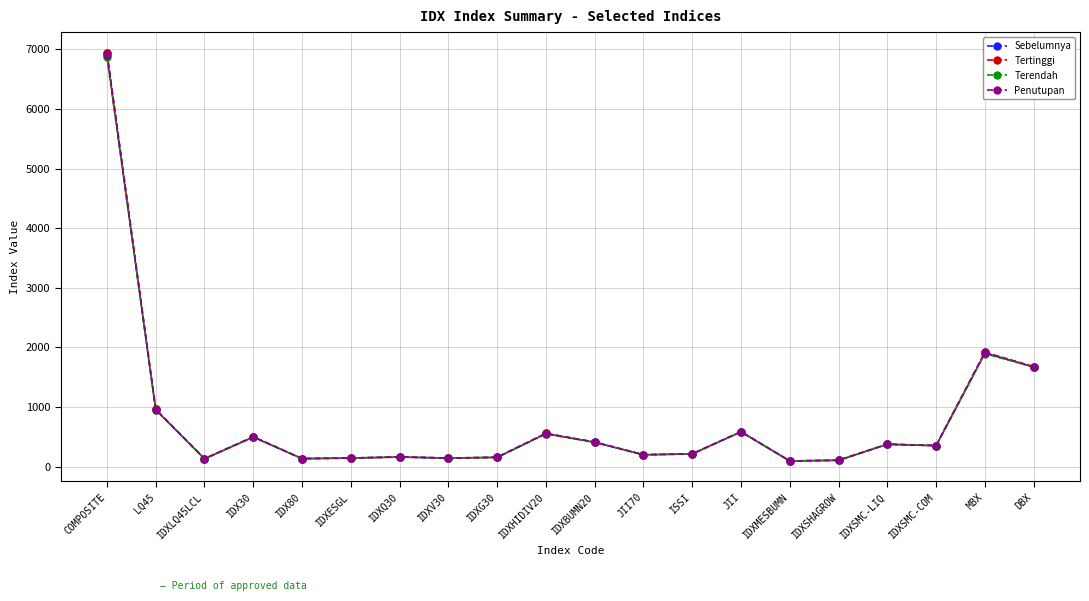

At which category is the sum across all series the highest?

COMPOSITE